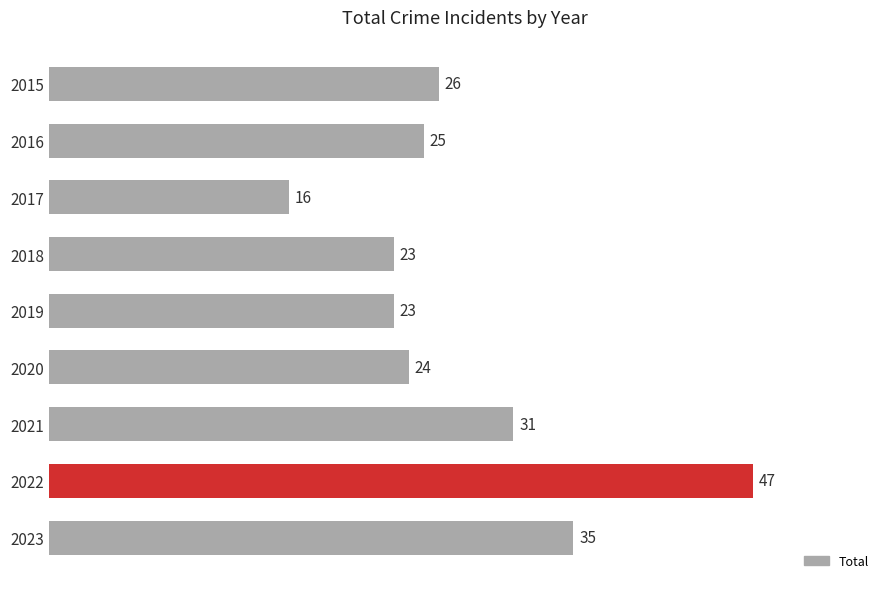

How many bars are there in total?

9